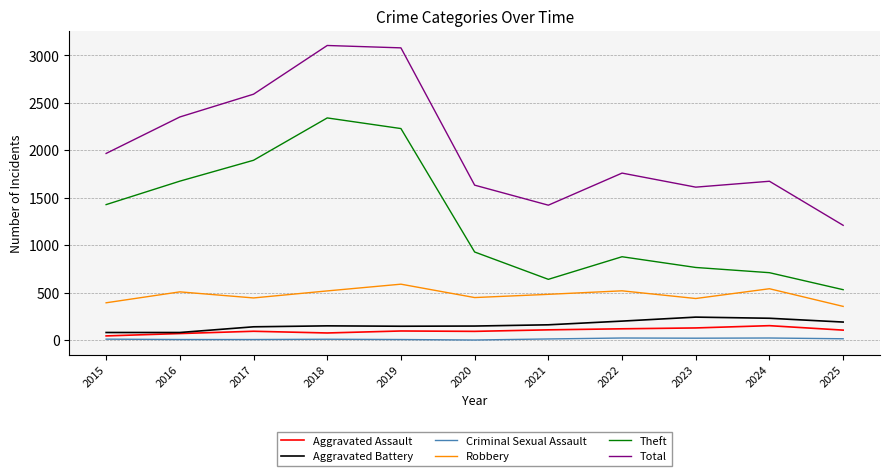

Which series has the widest spread of values?

Total